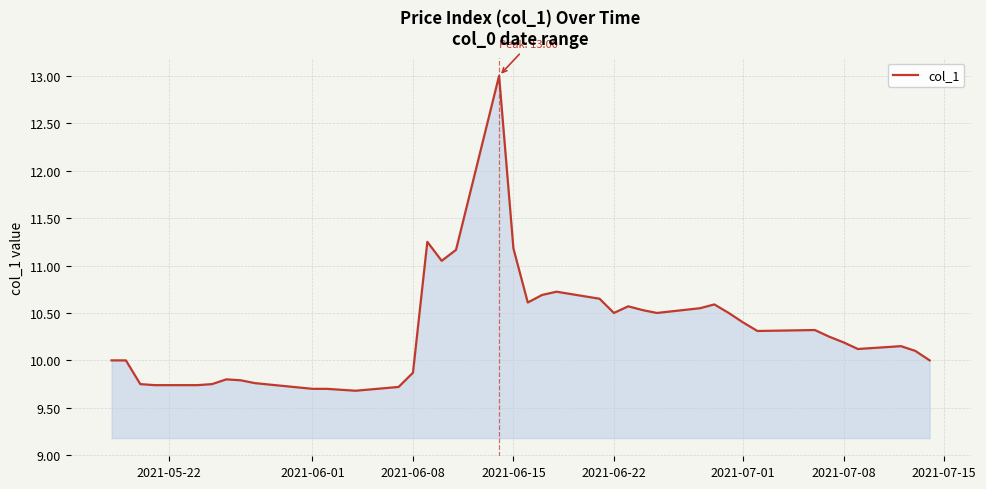

What is the difference between the maximum and minimum values?

3.3